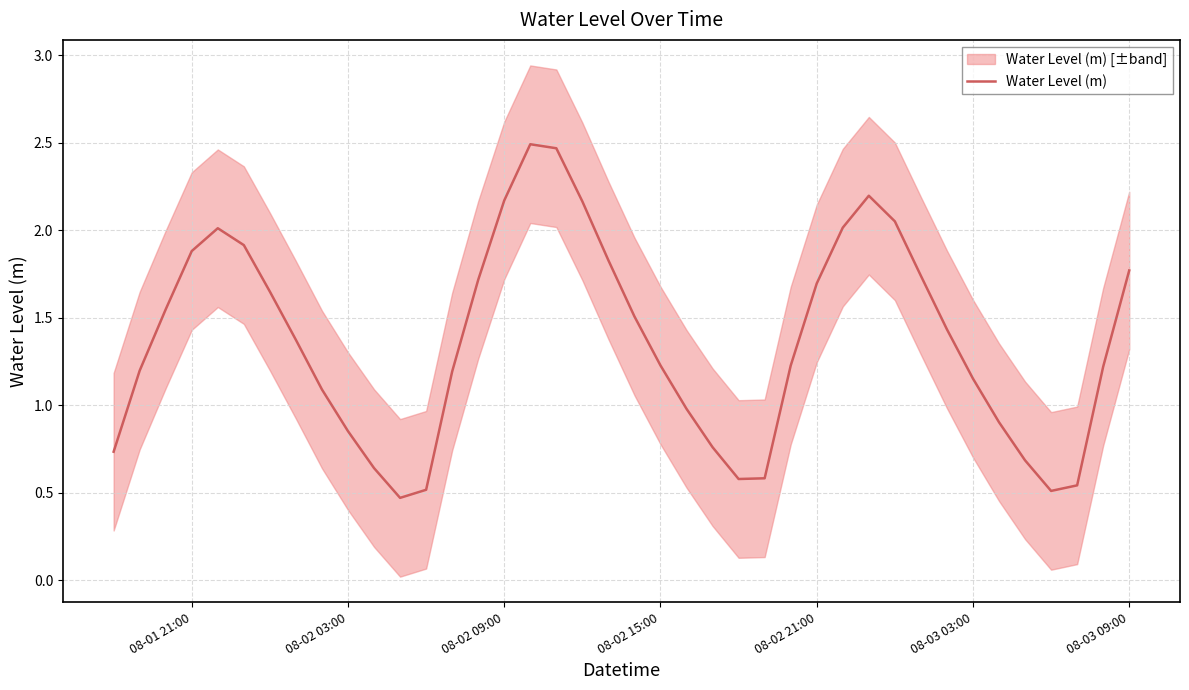

The Water Level (m) series shows 1.2 at 08-02 15:00. True or false?

True